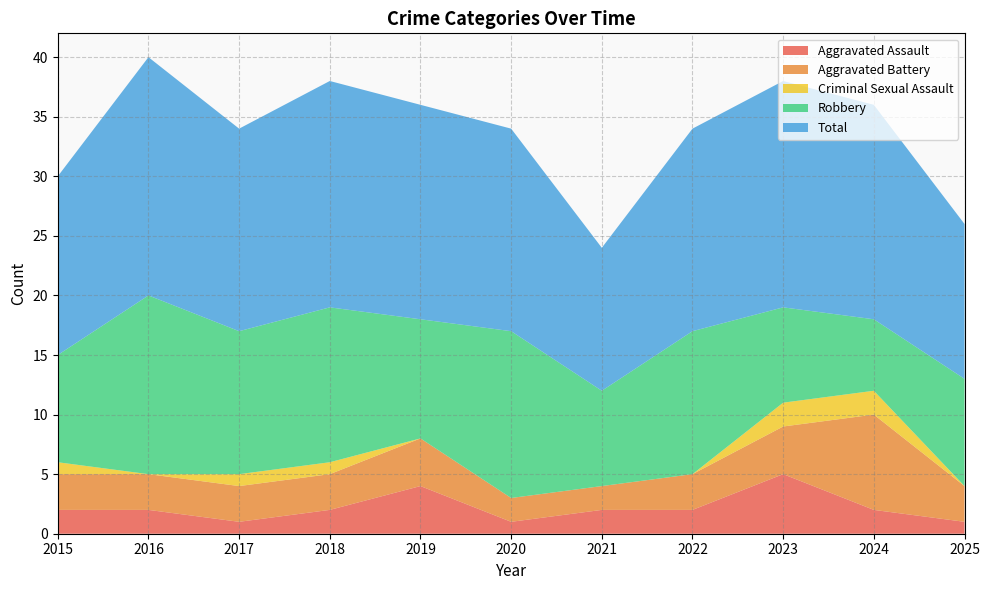

Reading left to right, list all the values displayed in this chart.

Aggravated Assault: 2015=2	2016=2	2017=1	2018=2	2019=4	2020=1	2021=2	2022=2	2023=5	2024=2	2025=1
Aggravated Battery: 2015=3	2016=3	2017=3	2018=3	2019=4	2020=2	2021=2	2022=3	2023=4	2024=8	2025=3
Criminal Sexual Assault: 2015=1	2016=0	2017=1	2018=1	2019=0	2020=0	2021=0	2022=0	2023=2	2024=2	2025=0
Robbery: 2015=9	2016=15	2017=12	2018=13	2019=10	2020=14	2021=8	2022=12	2023=8	2024=6	2025=9
Total: 2015=15	2016=20	2017=17	2018=19	2019=18	2020=17	2021=12	2022=17	2023=19	2024=18	2025=13